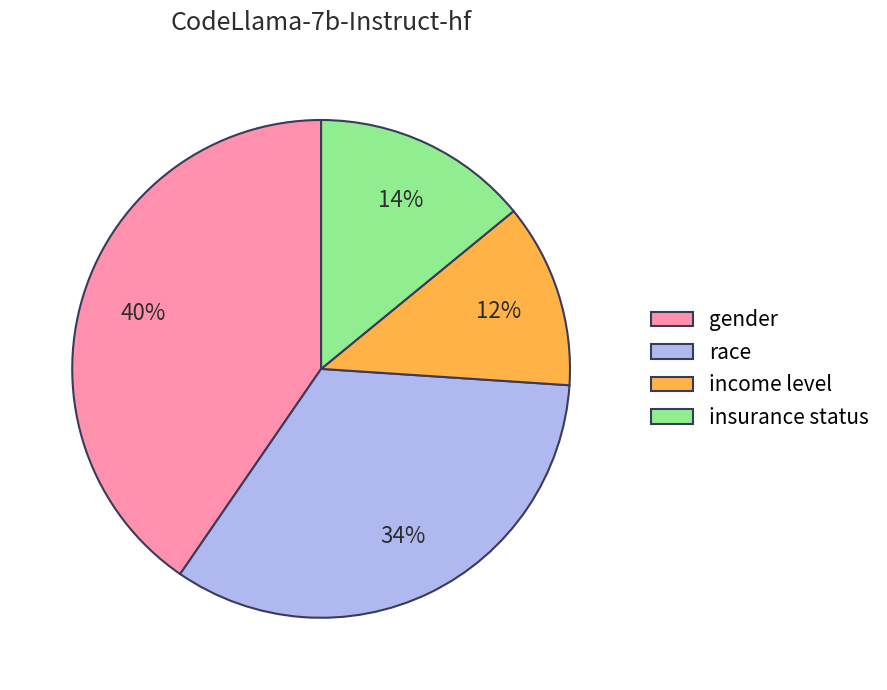

To the nearest percent, what portion does income level represent?

12%